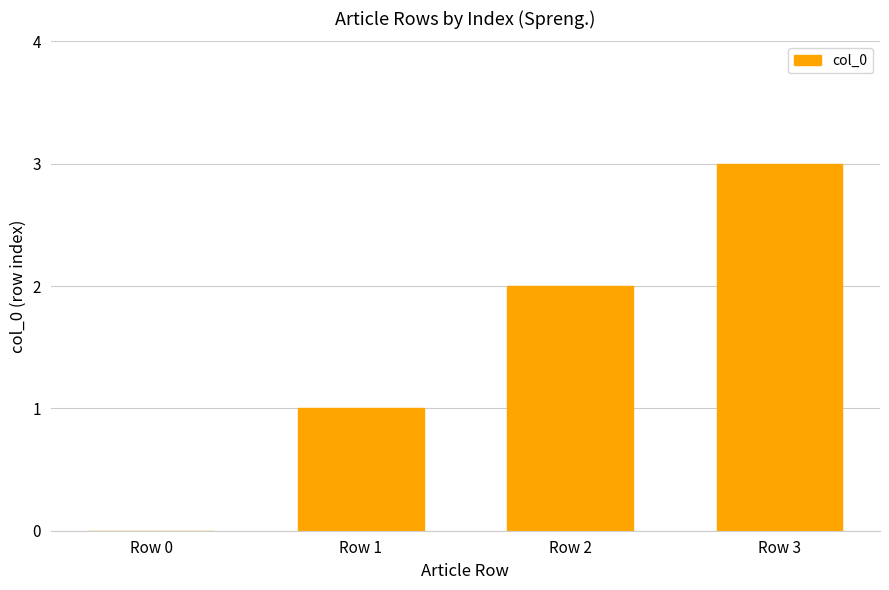

What is the ratio of the value at Row 1 to the value at Row 3?

0.3